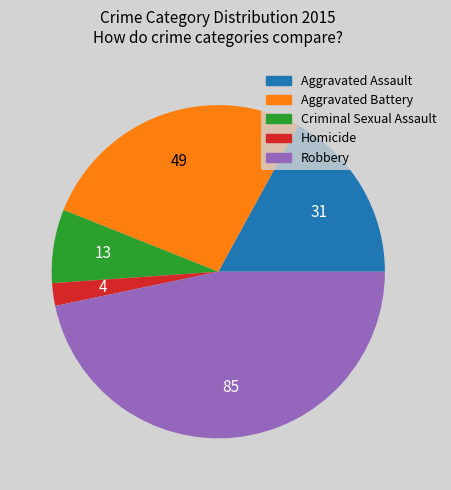

Count the number of slices in the pie.

5